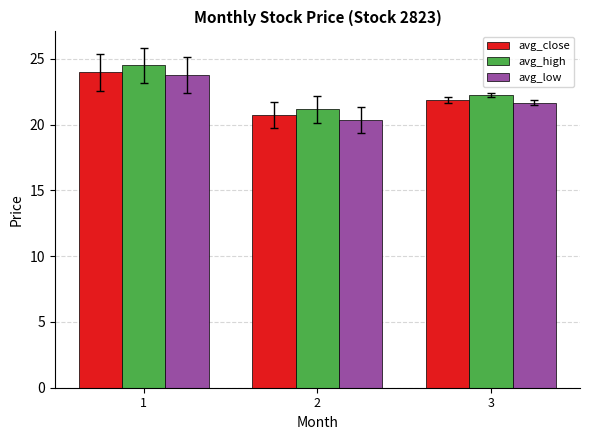

Is it true that avg_low equals 33.1 at 1?

False